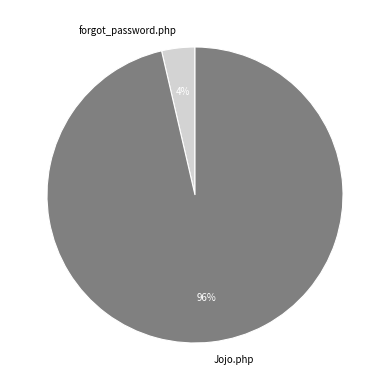

To the nearest percent, what portion does forgot_password.php represent?

4%